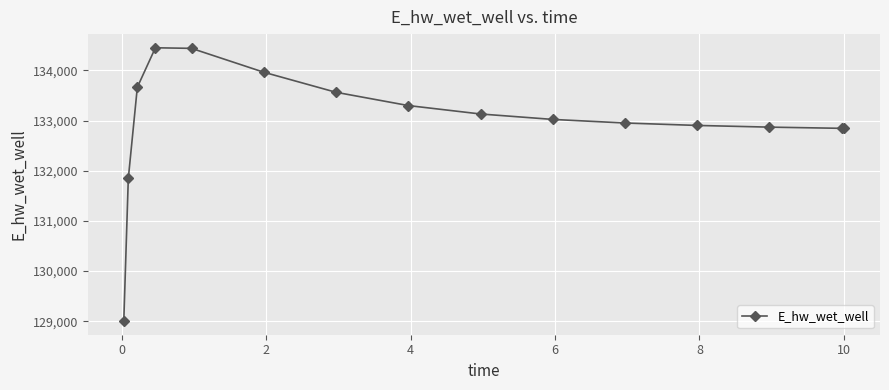

What is the difference between the maximum and minimum values?

5447.4